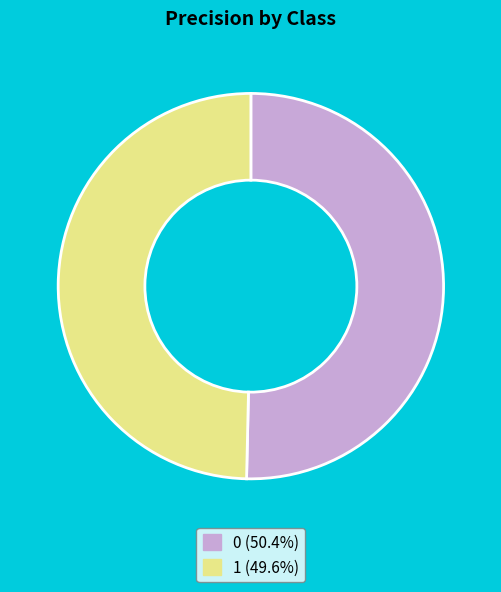

Does 1 represent more than half of the total?

No